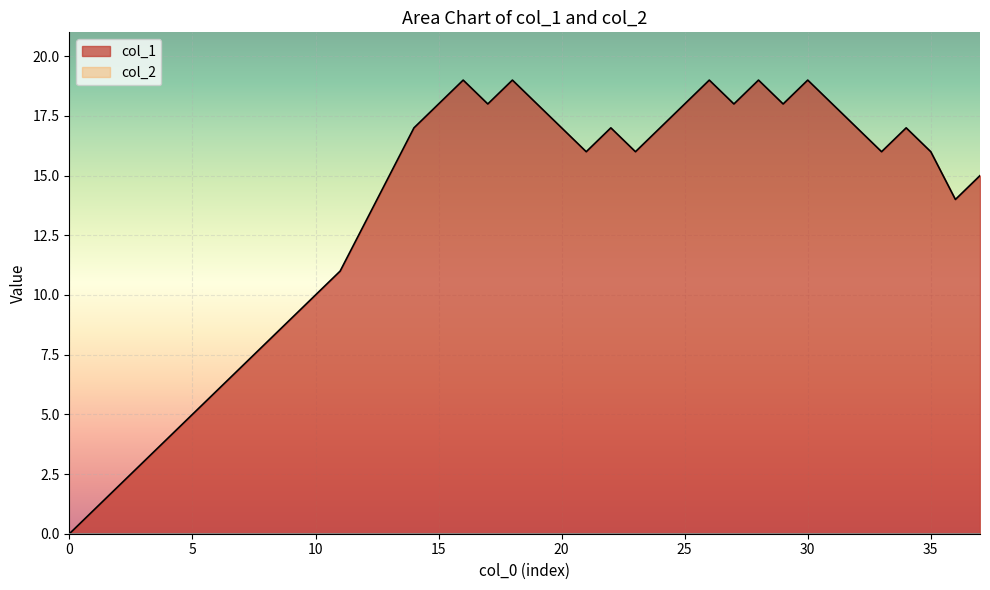

Which series has the largest total across all categories?

col_1